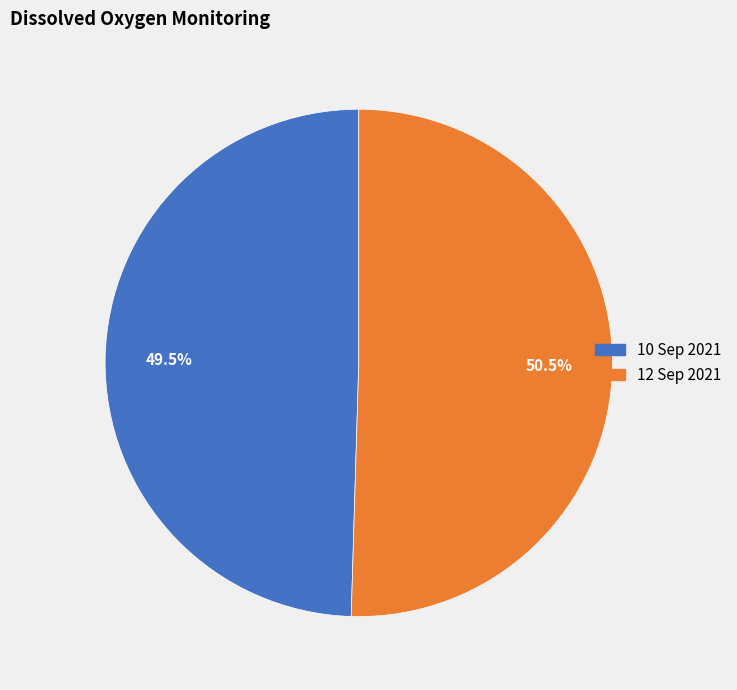

Which category has the biggest portion of the pie?

12 Sep 2021